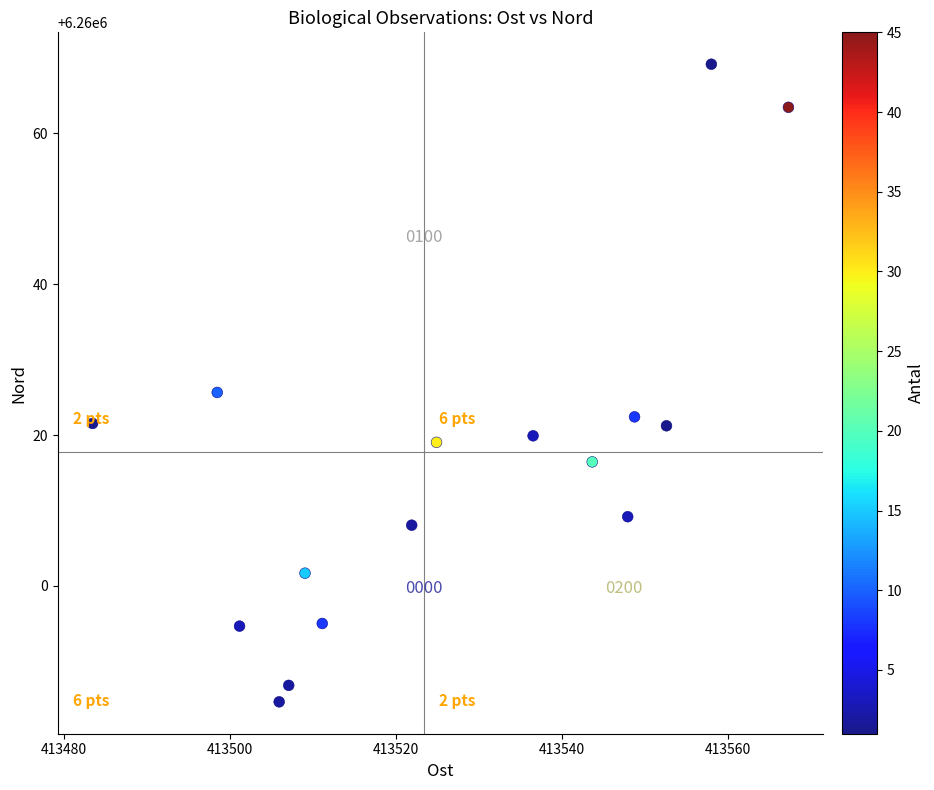

What is the range of Y values (max minus min)?

84.6